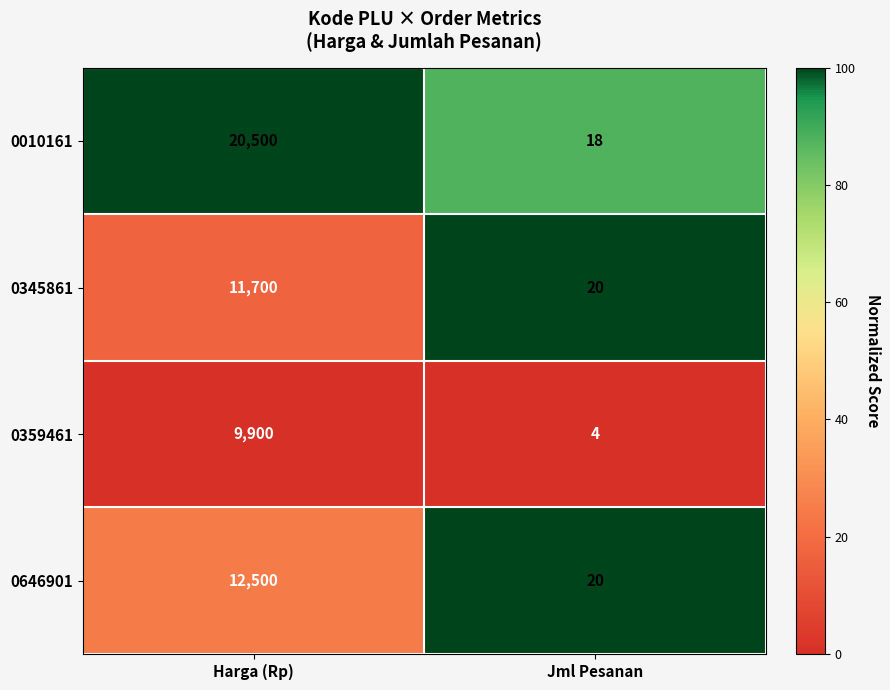

Reading left to right, what are all the values shown in this chart?

0010161: Harga (Rp)=20500	Jml Pesanan=18
0345861: Harga (Rp)=11700	Jml Pesanan=20
0359461: Harga (Rp)=9900	Jml Pesanan=4
0646901: Harga (Rp)=12500	Jml Pesanan=20